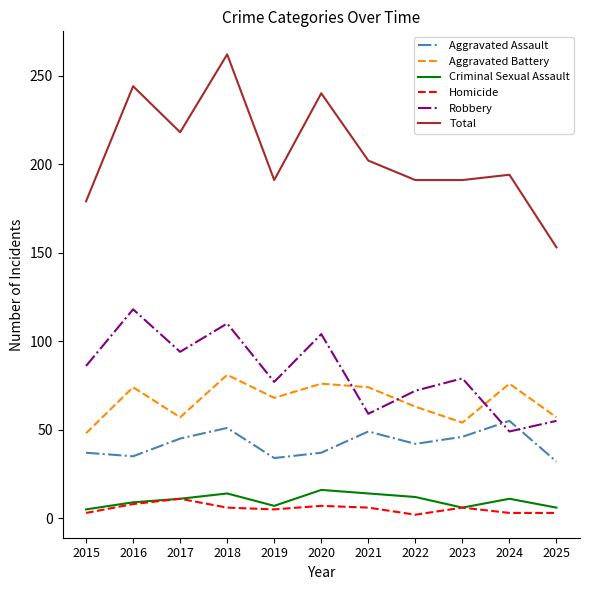

True or false: Aggravated Assault and Total cross at least once.

False